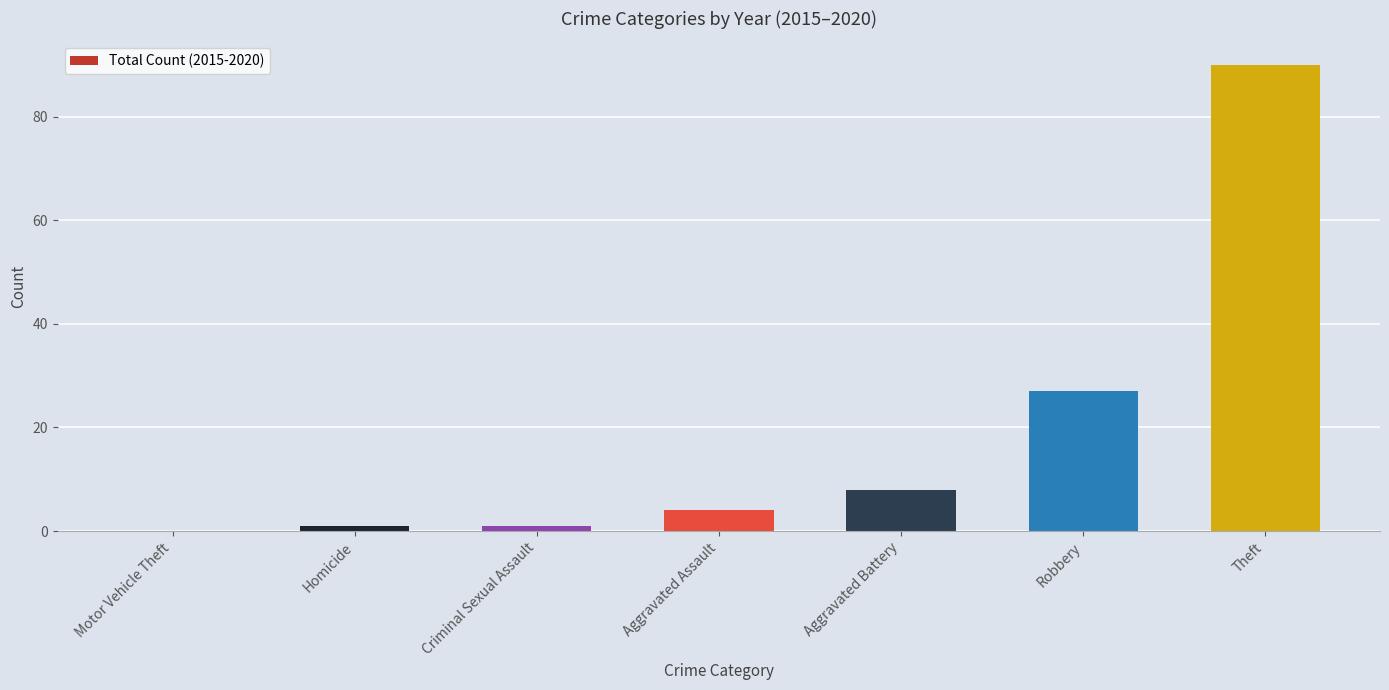

How many positive values are there?

6